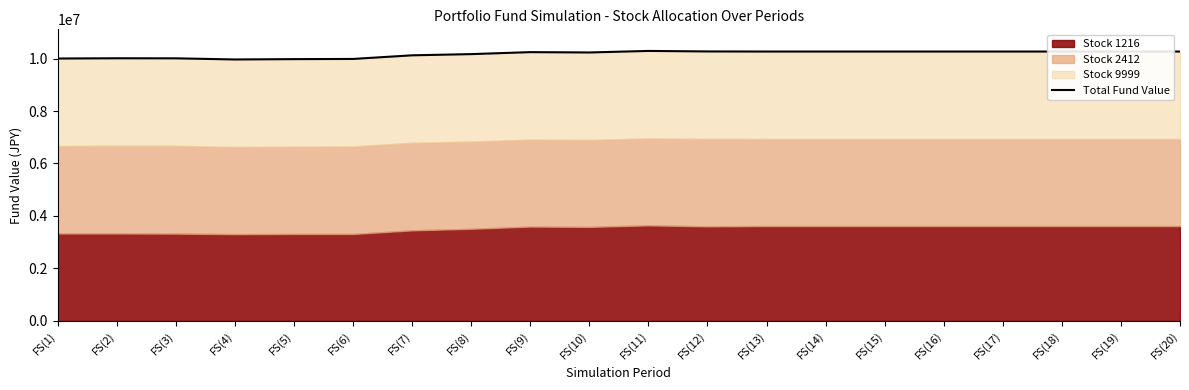

Reading left to right, list all the values displayed in this chart.

FS(1)=10000000	FS(2)=10009880	FS(3)=10007300	FS(4)=9963870	FS(5)=9977080	FS(6)=9983920	FS(7)=10121920	FS(8)=10167870	FS(9)=10243490	FS(10)=10230740	FS(11)=10289240	FS(12)=10270000	FS(13)=10266410	FS(14)=10266410	FS(15)=10266410	FS(16)=10266410	FS(17)=10266410	FS(18)=10266410	FS(19)=10266410	FS(20)=10266410